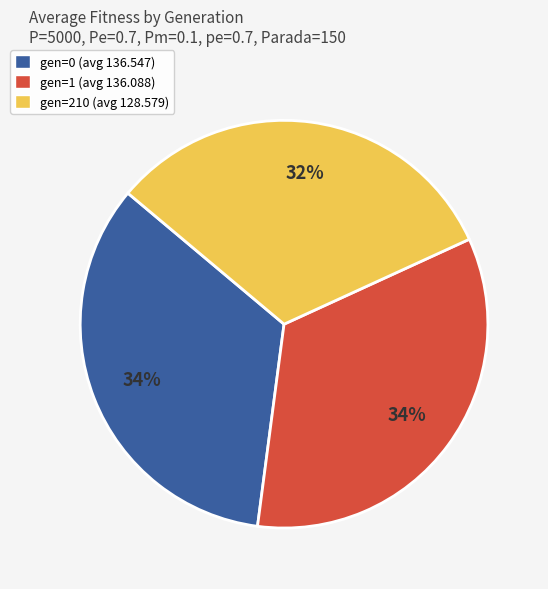

To the nearest percent, what percentage of the pie is gen=0 (avg 136.547)?

34%